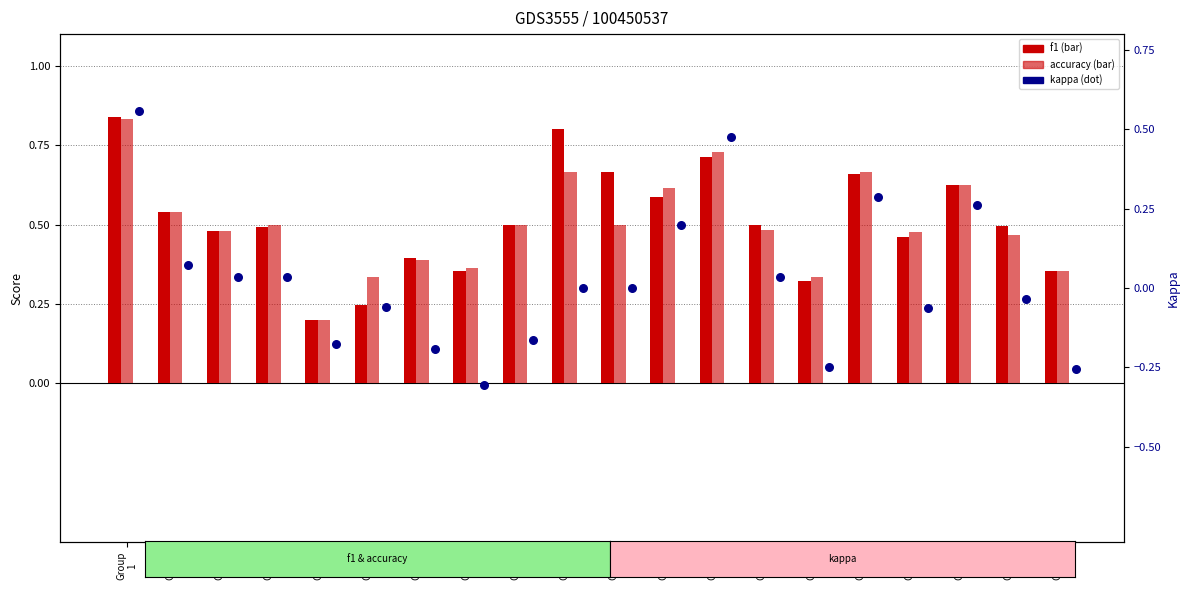

Which series contains the highest Y value?

f1